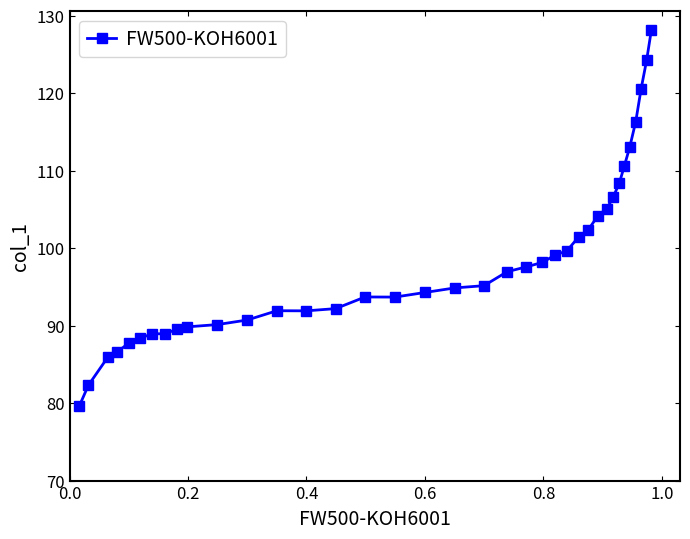

True or false: the data has more than 1 interior local peaks.

True